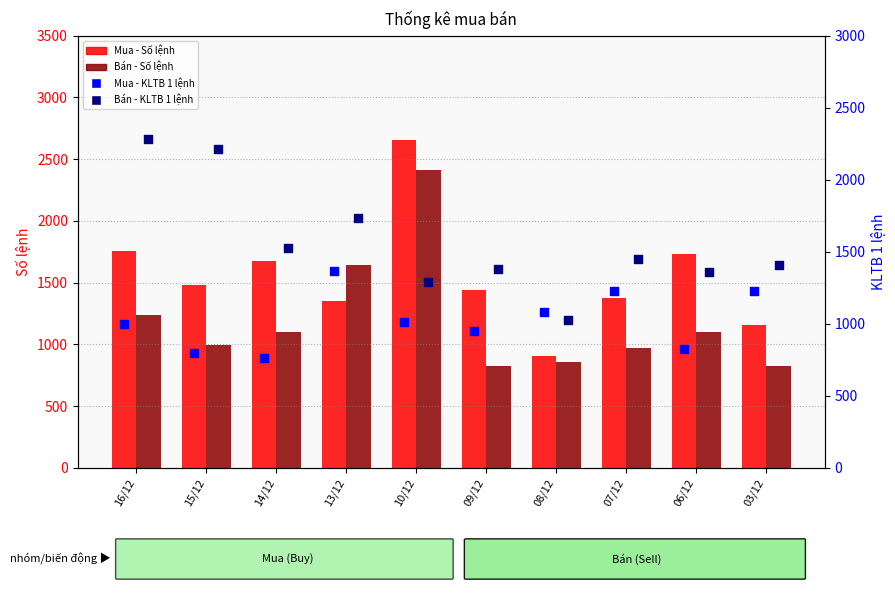

At which category is the sum across all series the highest?

10/12